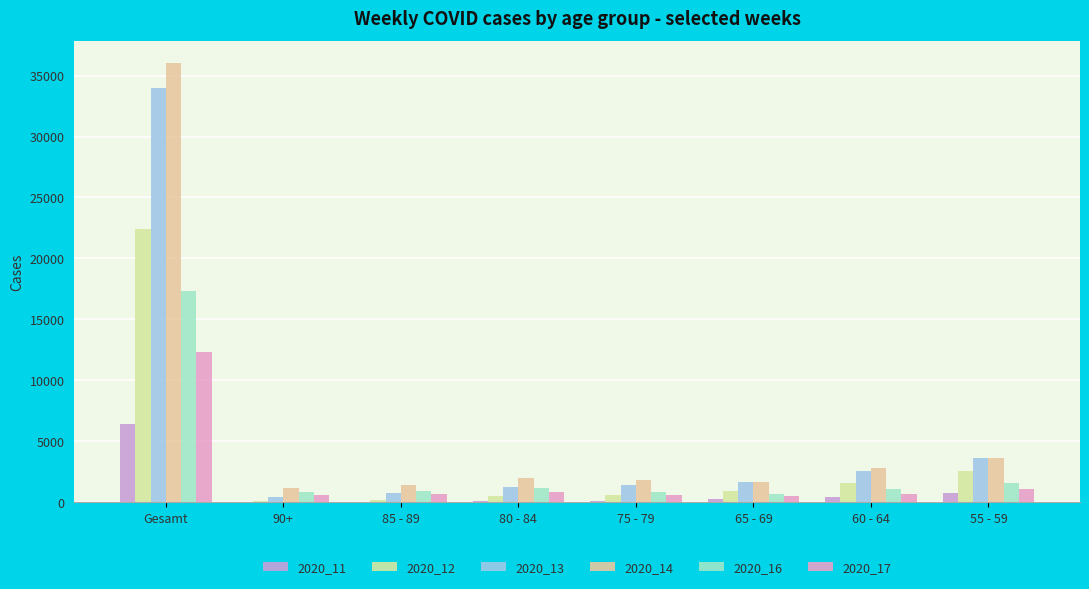

What is the sum of the 2020_17 values at 80 - 84 and 65 - 69?

1320